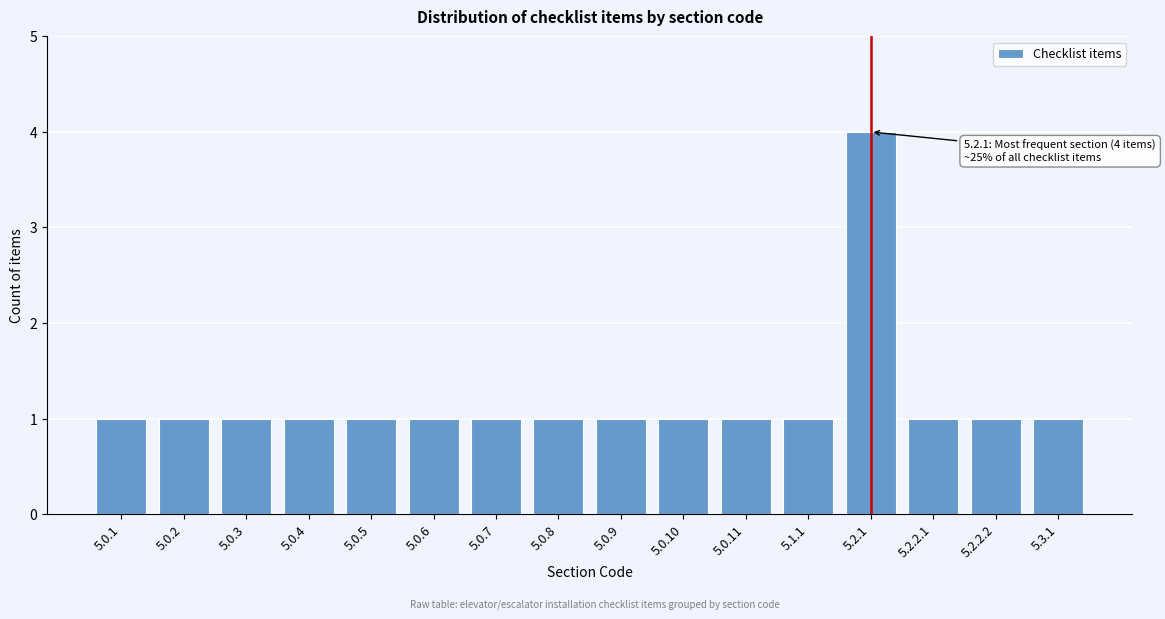

Reading right to left, what are all the values shown in this chart?

5.3.1=1	5.2.2.2=1	5.2.2.1=1	5.2.1=4	5.1.1=1	5.0.11=1	5.0.10=1	5.0.9=1	5.0.8=1	5.0.7=1	5.0.6=1	5.0.5=1	5.0.4=1	5.0.3=1	5.0.2=1	5.0.1=1